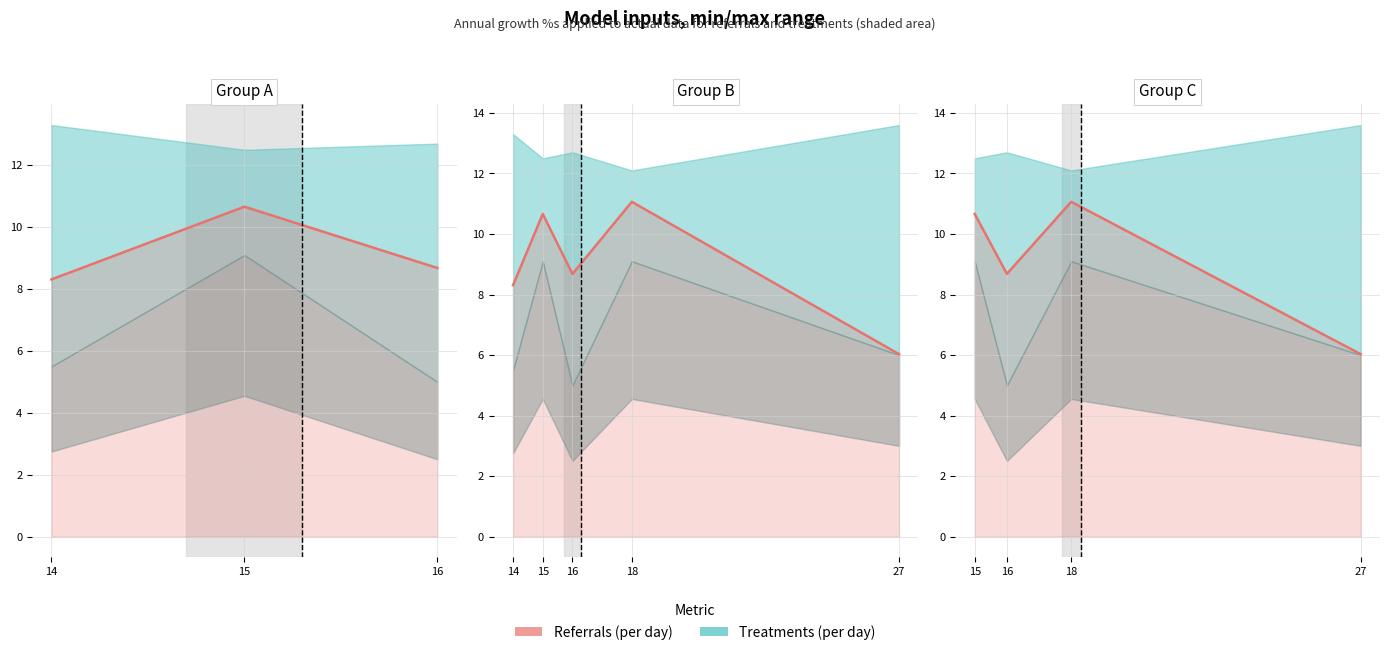

True or false: the data shows 1.6 at 27.

False